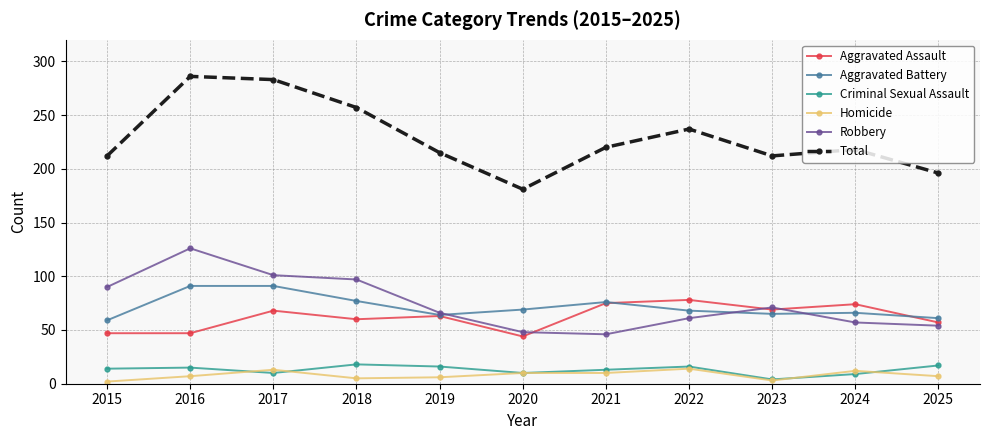

How many values in the Aggravated Battery series are below 68?

5